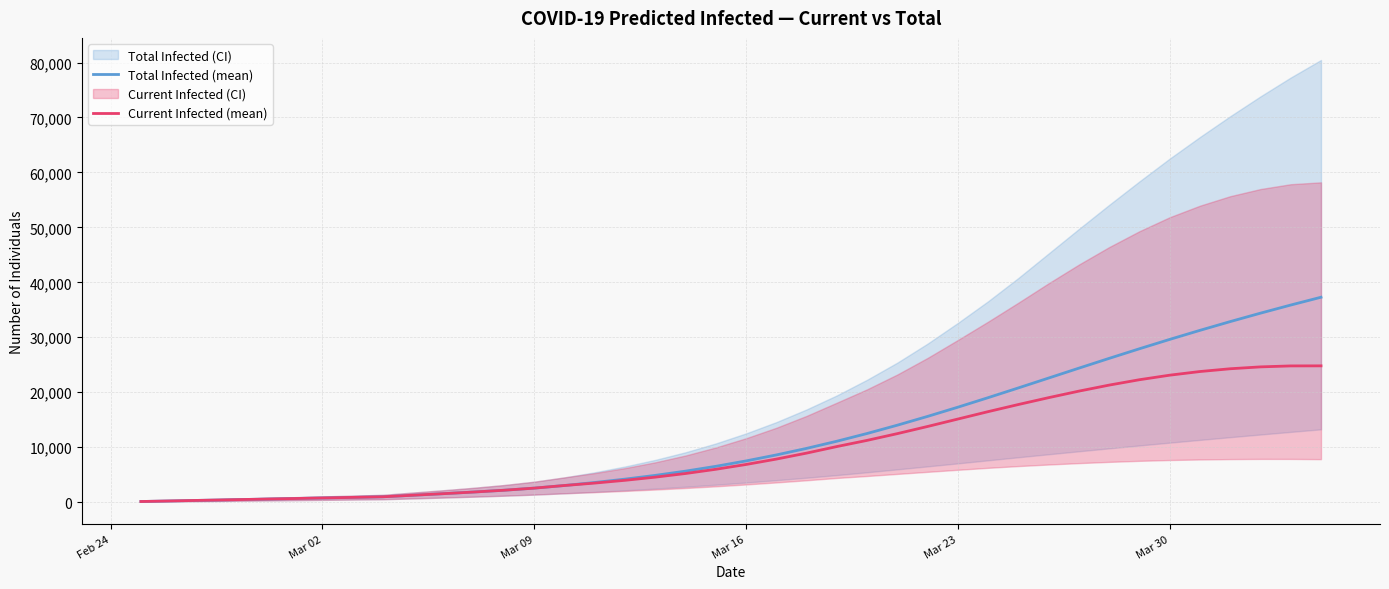

True or false: Current Infected (mean) has more than 0 points higher than both neighbors.

False